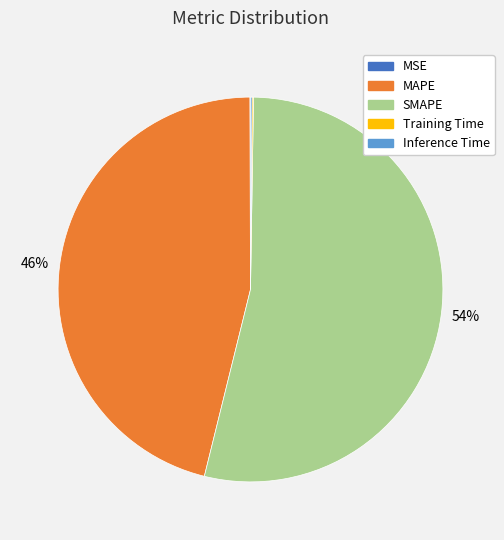

What is the largest slice in the pie chart?

SMAPE